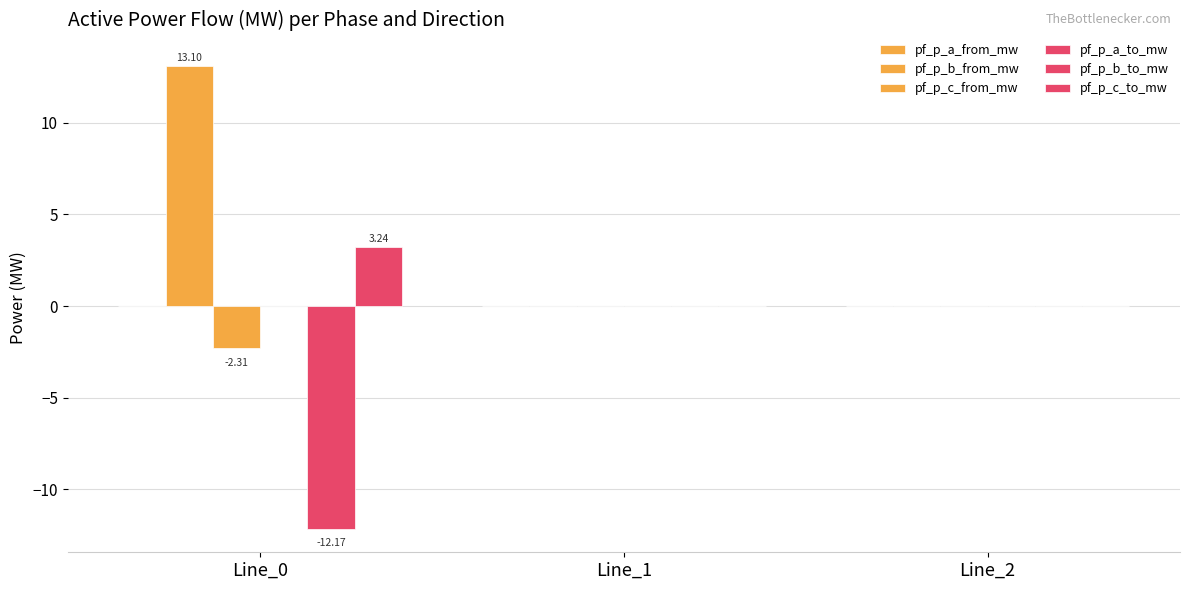

How many distinct data groups are displayed?

4